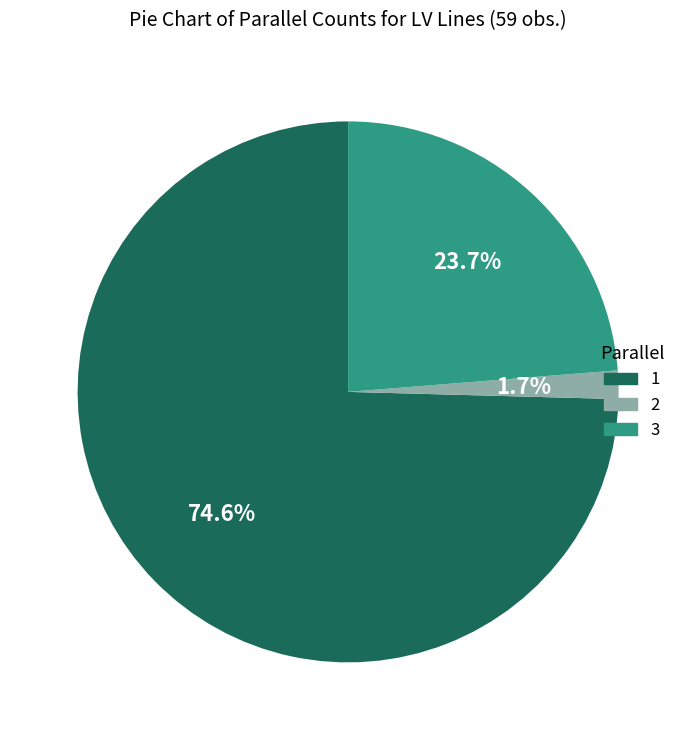

Which category accounts for the majority?

1